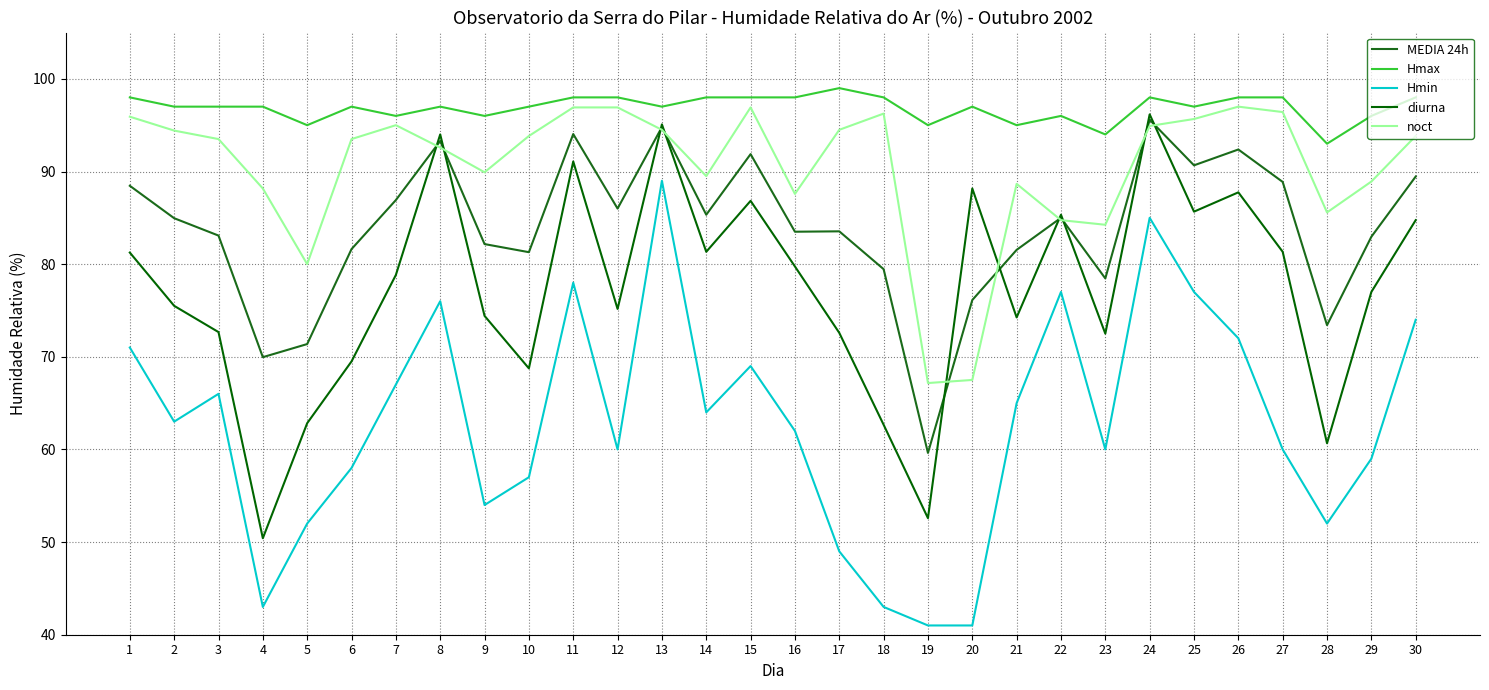

Which series has the largest range (max minus min)?

Hmin